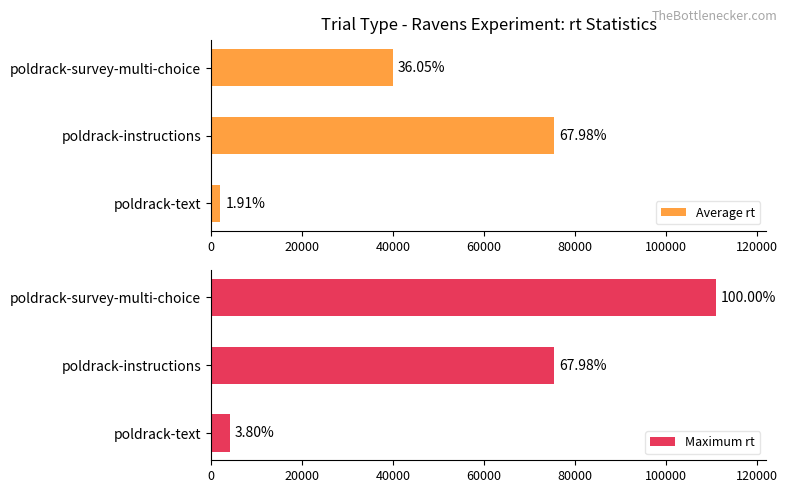

The Maximum rt series shows 183914 at poldrack-survey-multi-choice. True or false?

False